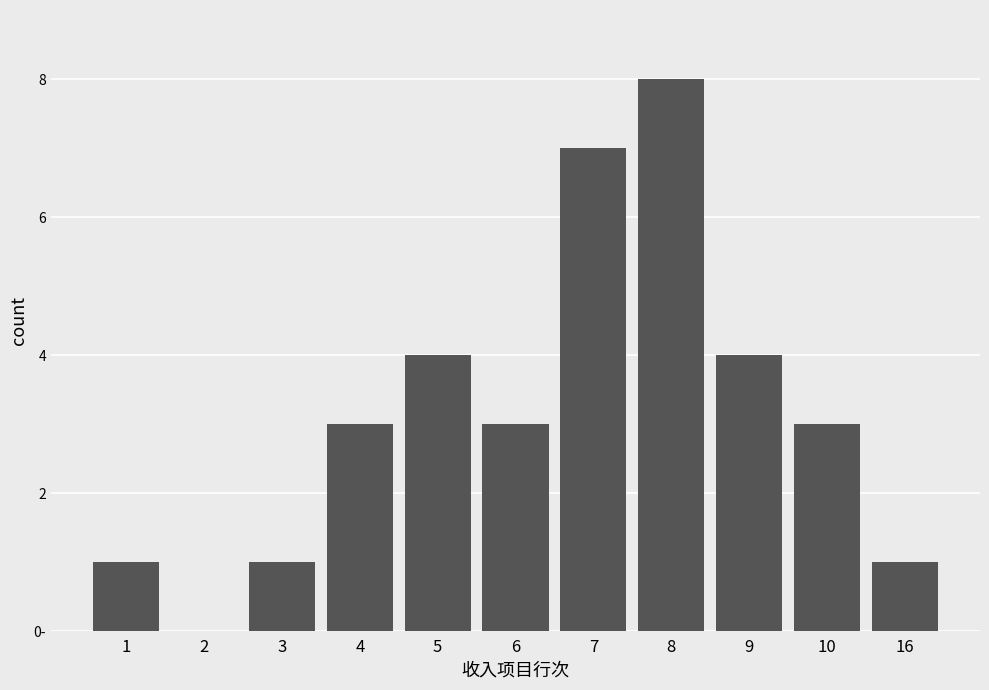

Reading left to right, list all the values displayed in this chart.

1	0	1	3	4	3	7	8	4	3	1